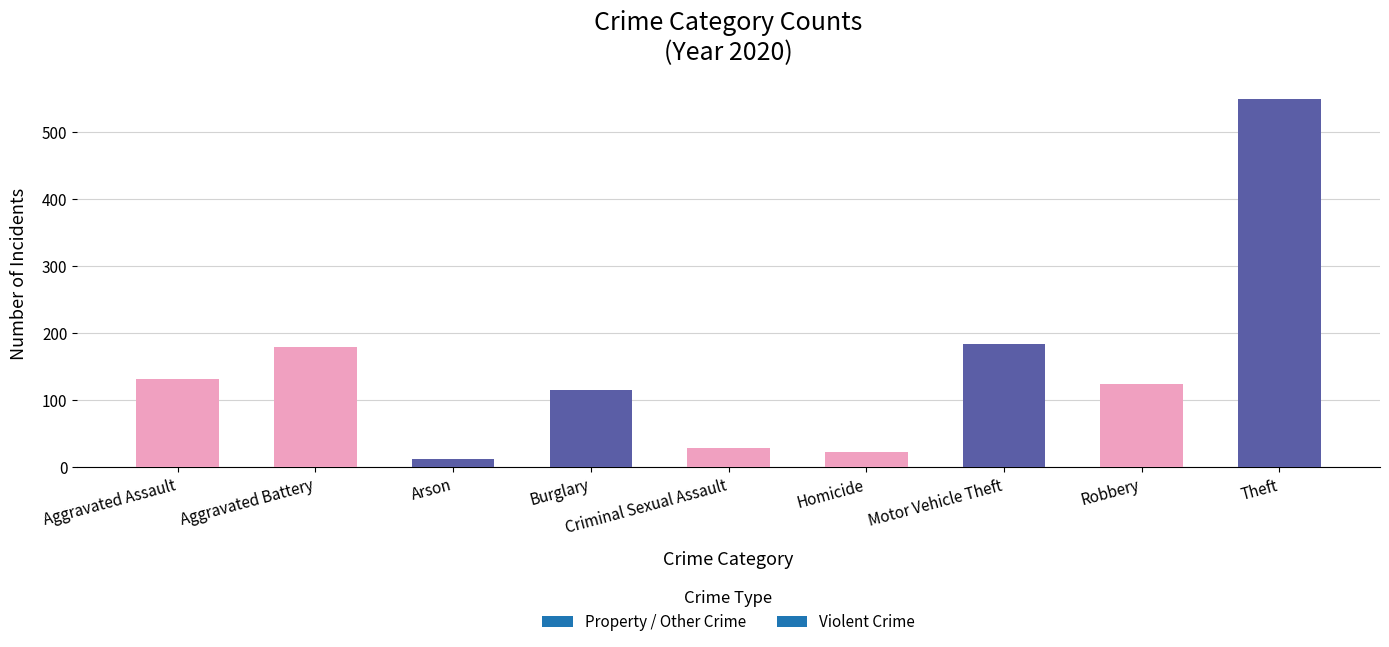

Which category has the highest value across all series?

Theft